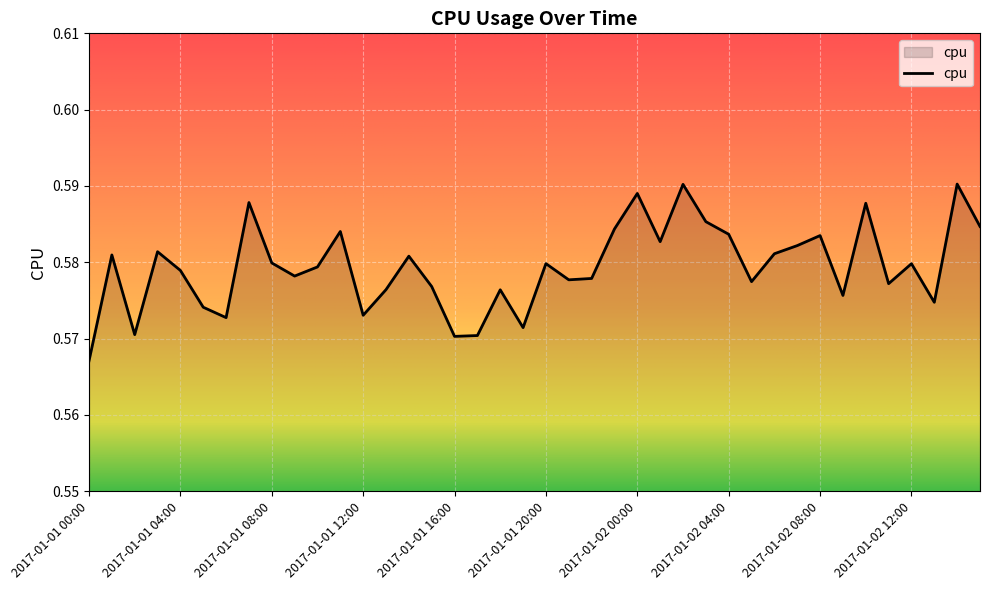

Reading left to right, list all the values displayed in this chart.

0.6	0.6	0.6	0.6	0.6	0.6	0.6	0.6	0.6	0.6	0.6	0.6	0.6	0.6	0.6	0.6	0.6	0.6	0.6	0.6	0.6	0.6	0.6	0.6	0.6	0.6	0.6	0.6	0.6	0.6	0.6	0.6	0.6	0.6	0.6	0.6	0.6	0.6	0.6	0.6